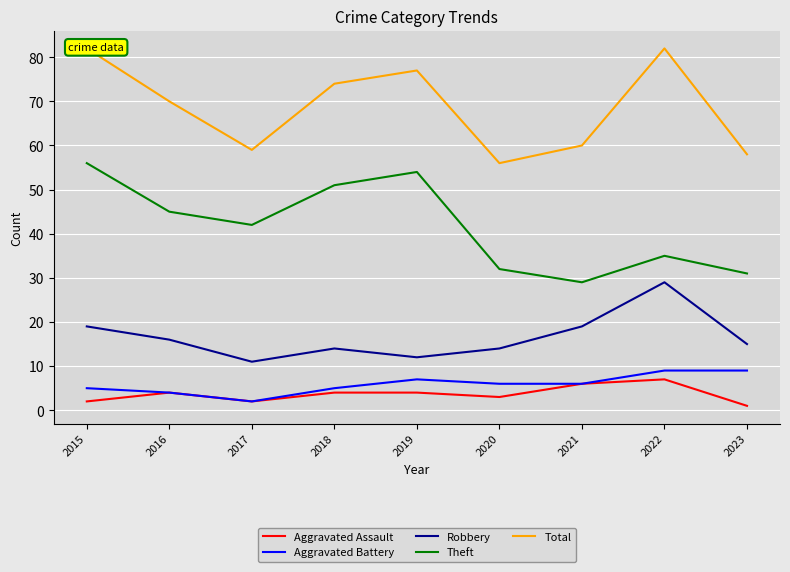

Which has a higher value, 2017 or 2021?

2021